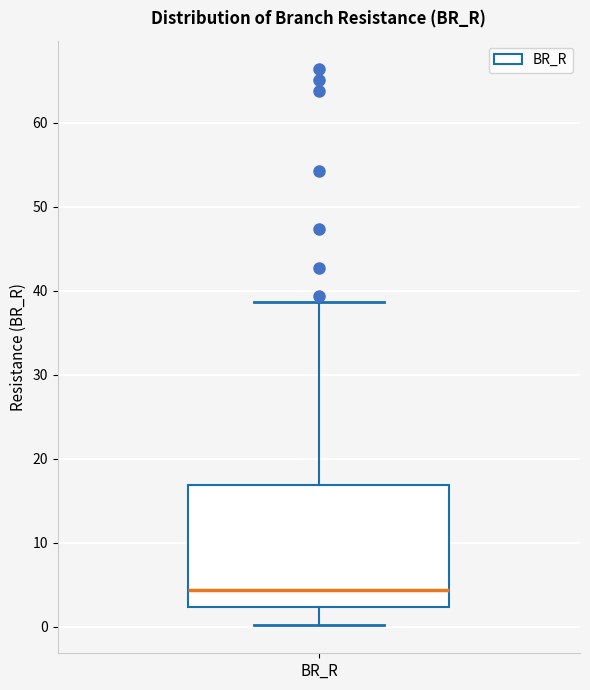

Transcribe this box plot: give where the median line is, the range the box spans, and where the two whiskers end, as read against the y-axis. The values are not printed on the chart, so give them approximately, as read against the axis.

median 4, box 2 to 17, whiskers 0 to 39